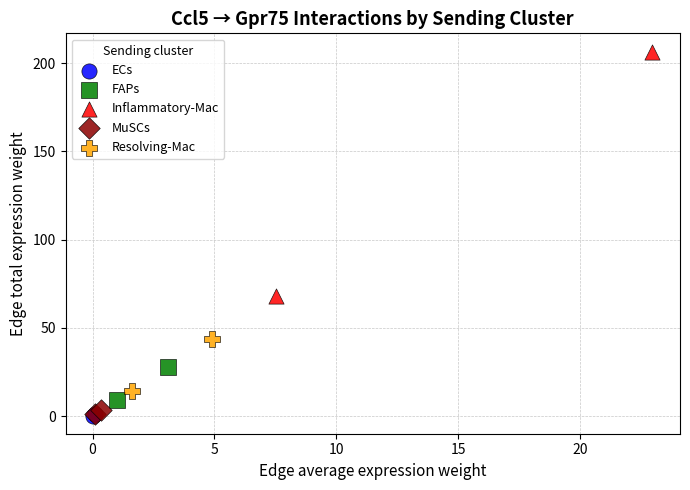

Which series reaches the maximum Y coordinate?

Inflammatory-Mac